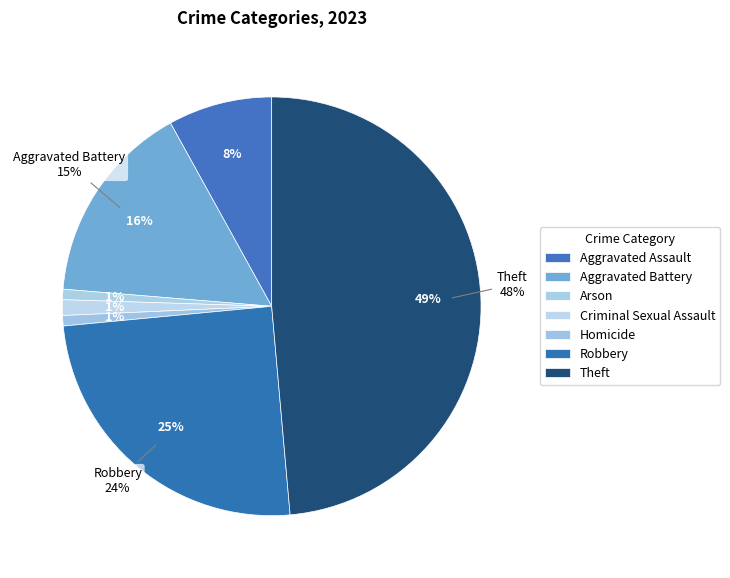

Which has a higher value, Theft or Homicide?

Theft